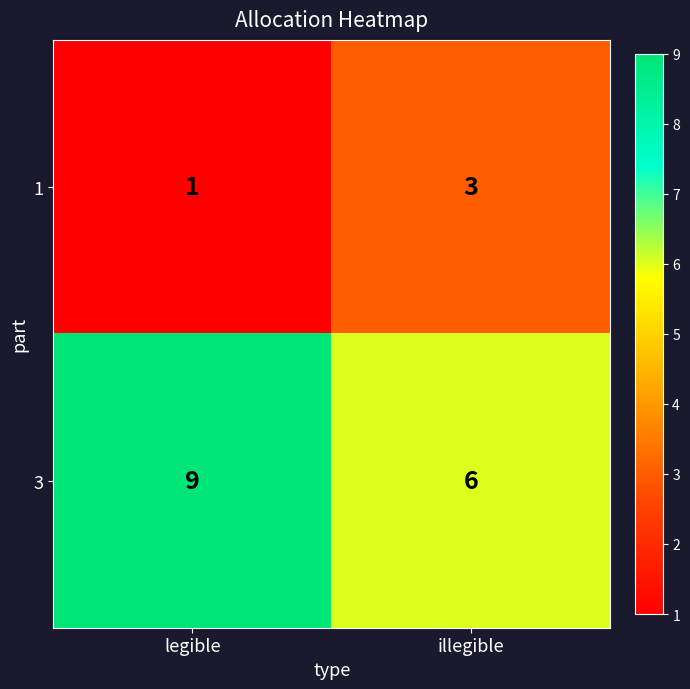

Reading left to right, what are all the values shown in this chart?

1: 1	3
3: 9	6